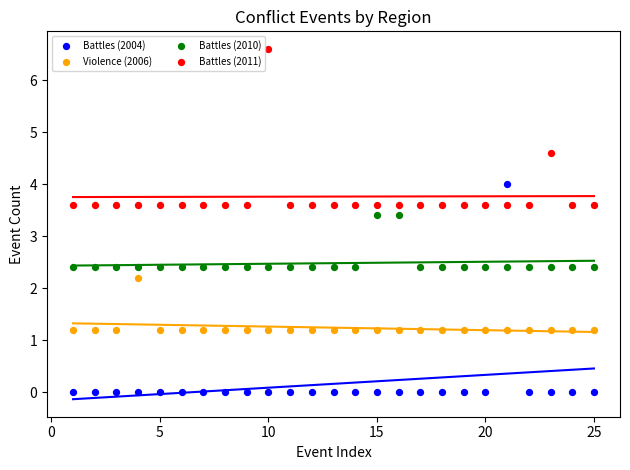

Across all data points, what is the range of X values (max minus min)?

24.0